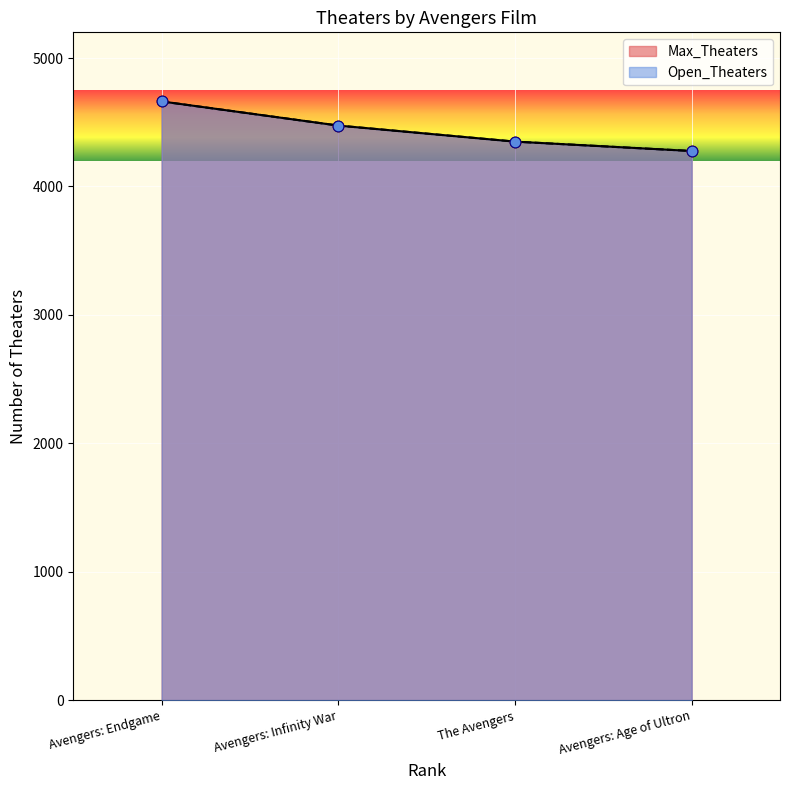

What is the total value across all series at The Avengers?

8698